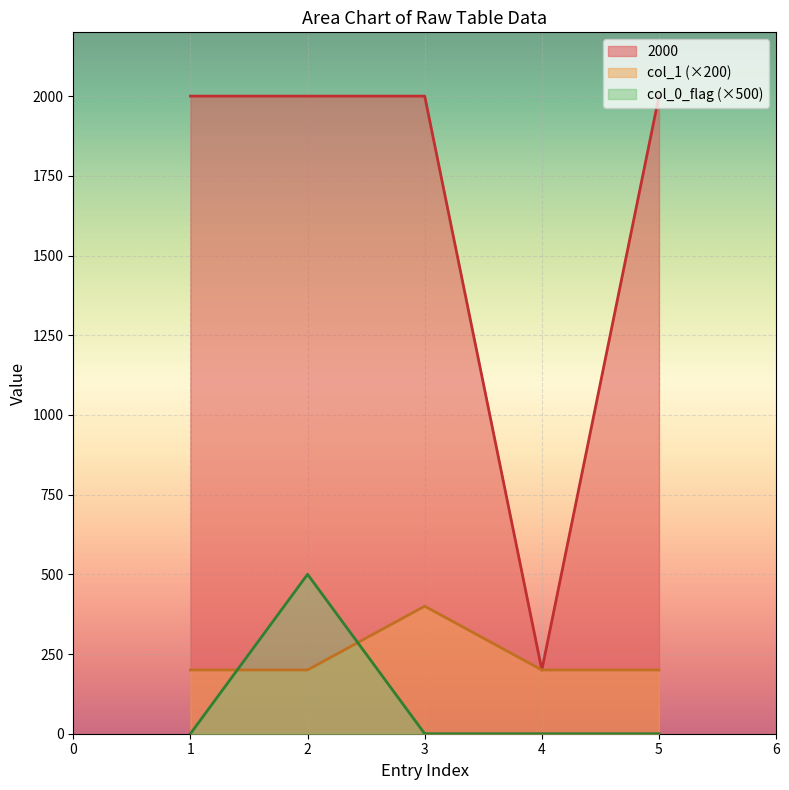

Which series has the largest range (max minus min)?

2000